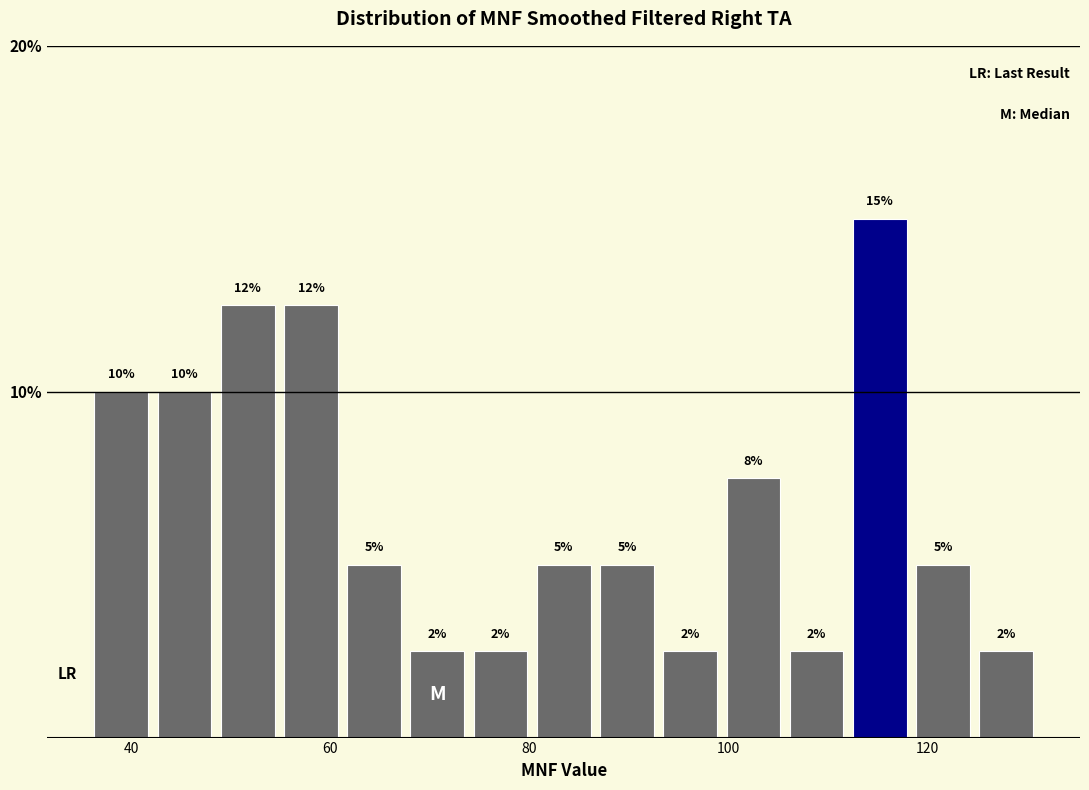

Around what value on the x-axis is the tallest bar? Give the approximate position of its centre, as read against the axis.

116